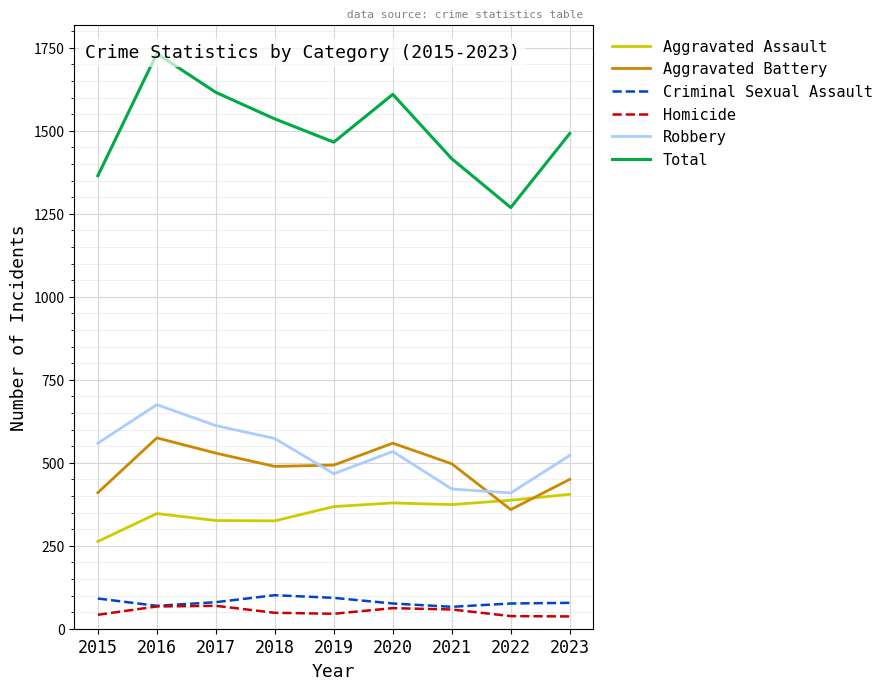

True or false: Homicide and Total cross at least once.

False